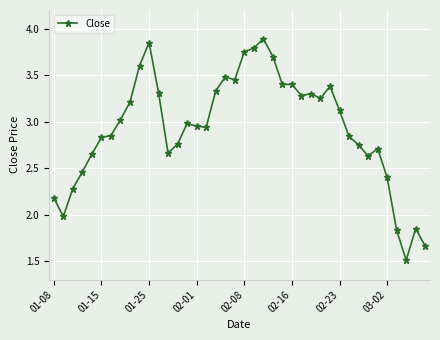

What is the minimum value shown in the chart?

1.5